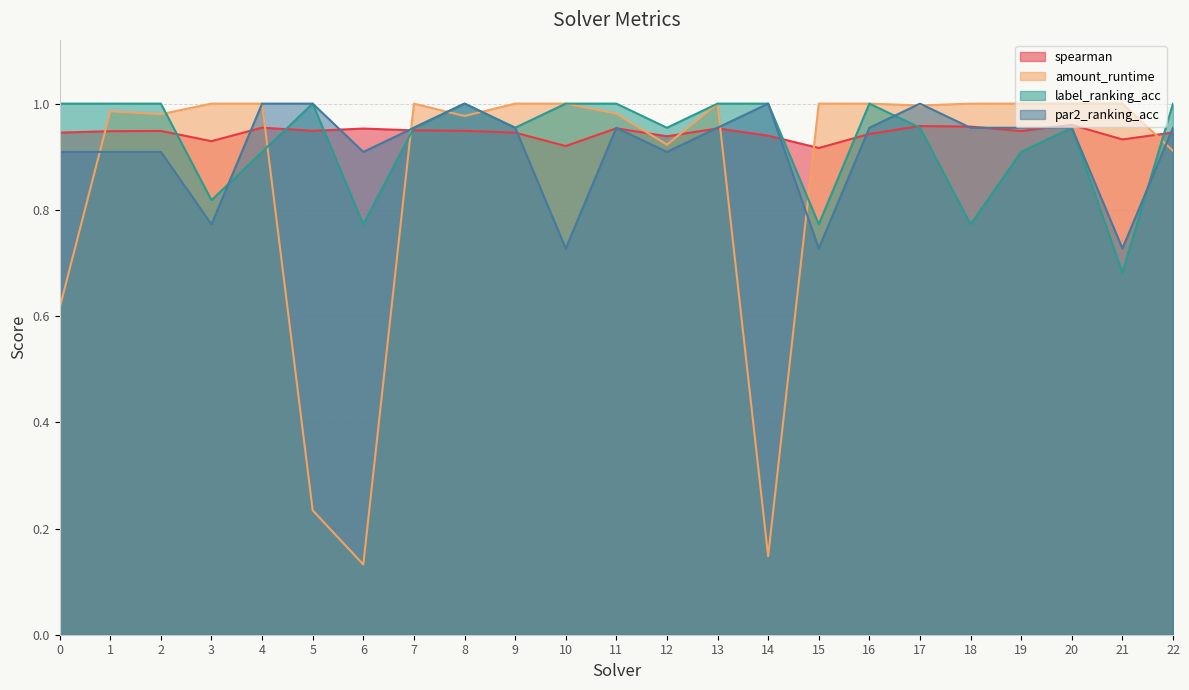

At how many categories does at least one series exceed 0?

23